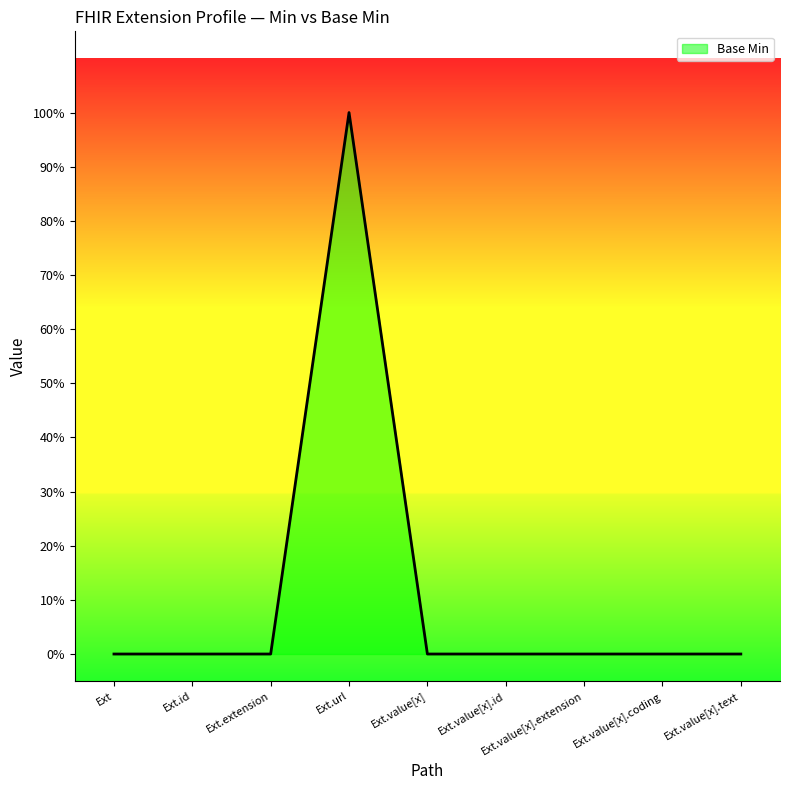

List the labels in order of value, largest first.

Ext.url, Ext, Ext.id, Ext.extension, Ext.value[x], Ext.value[x].id, Ext.value[x].extension, Ext.value[x].coding, Ext.value[x].text